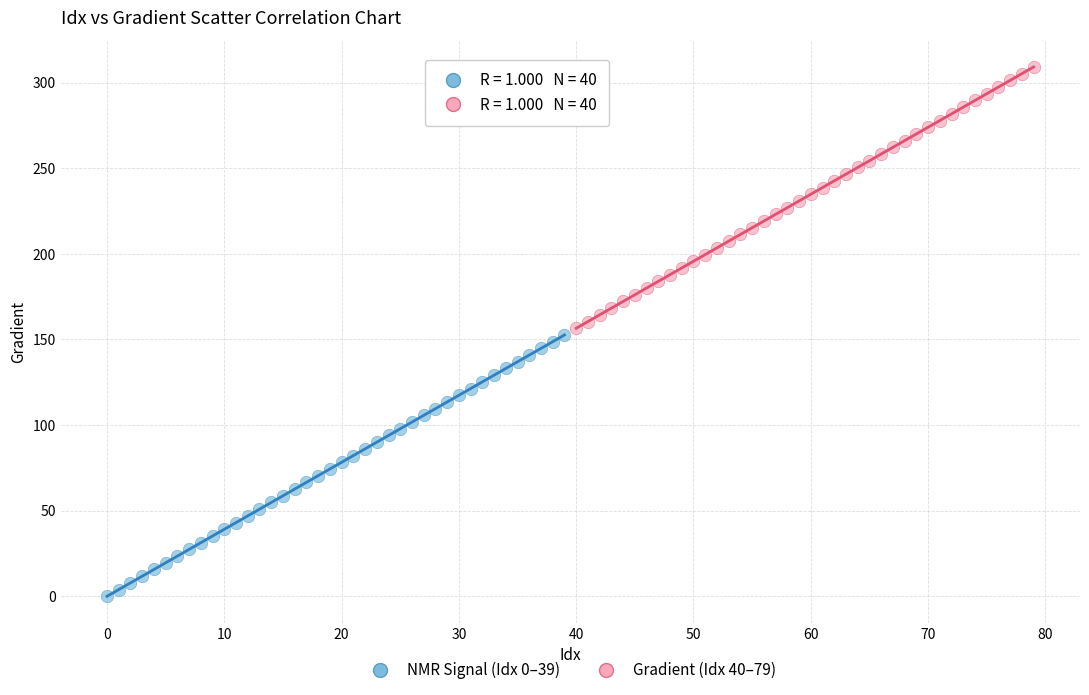

Which series contains the highest Y value?

Gradient (Idx 40–79)